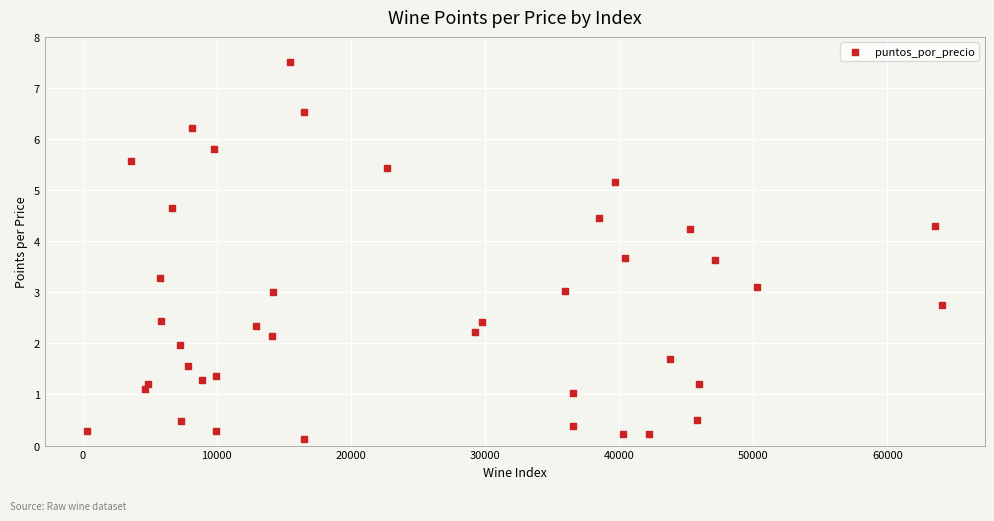

What is the range of Y values (max minus min)?

7.4